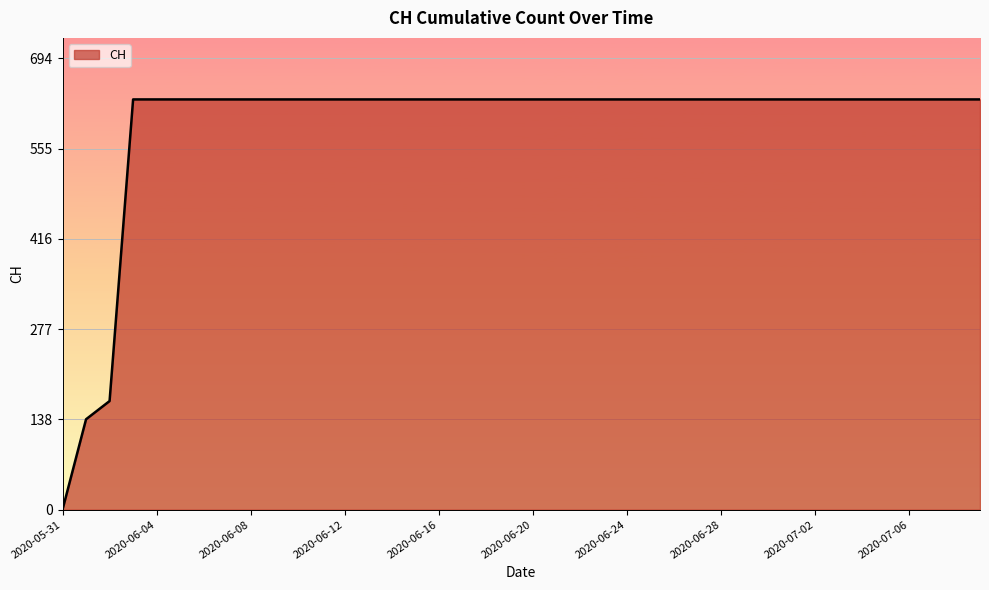

How many values are below 631?

3